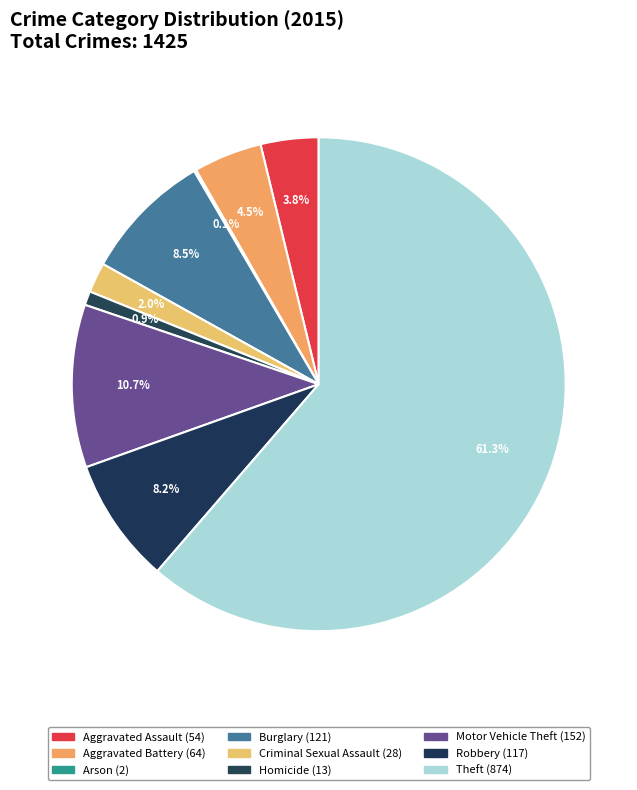

Count the number of slices in the pie.

9